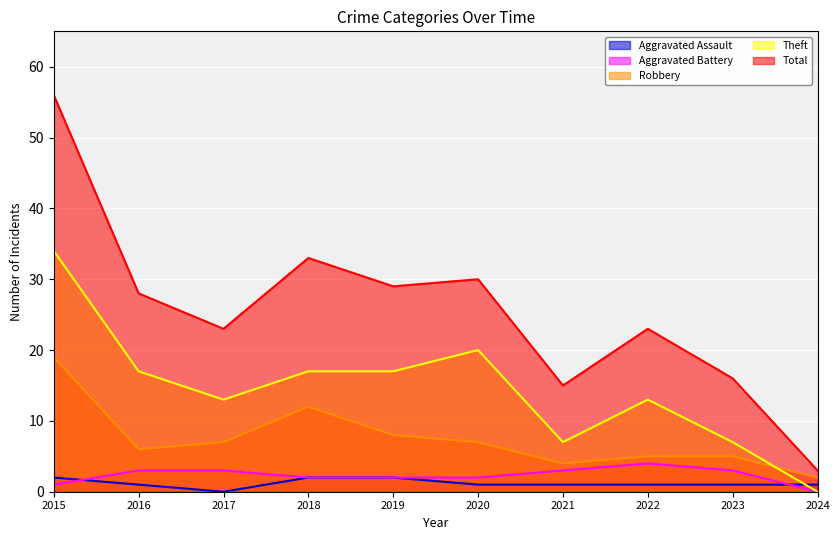

Which series changed the most between 2015 and 2023?

Total